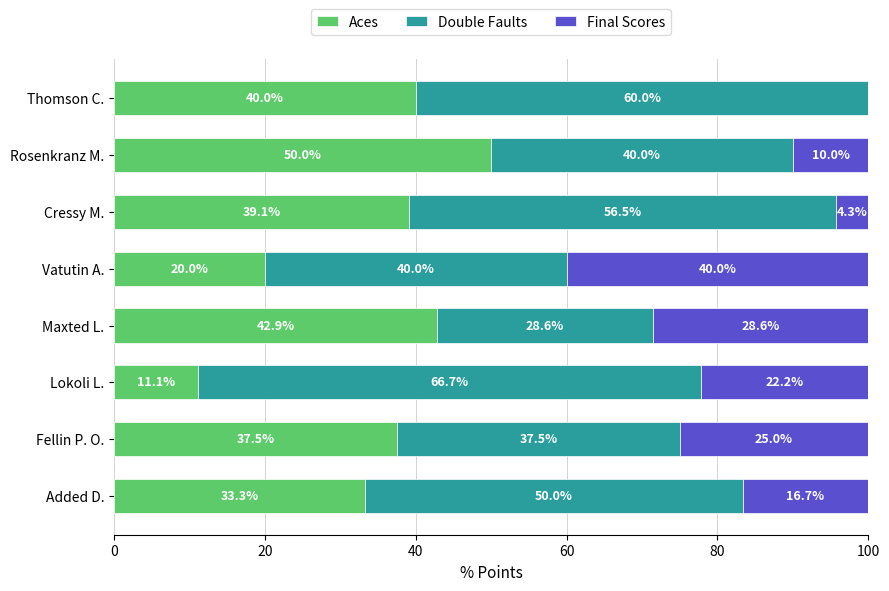

The value of Aces at Added D. is 33.3. True or false?

True